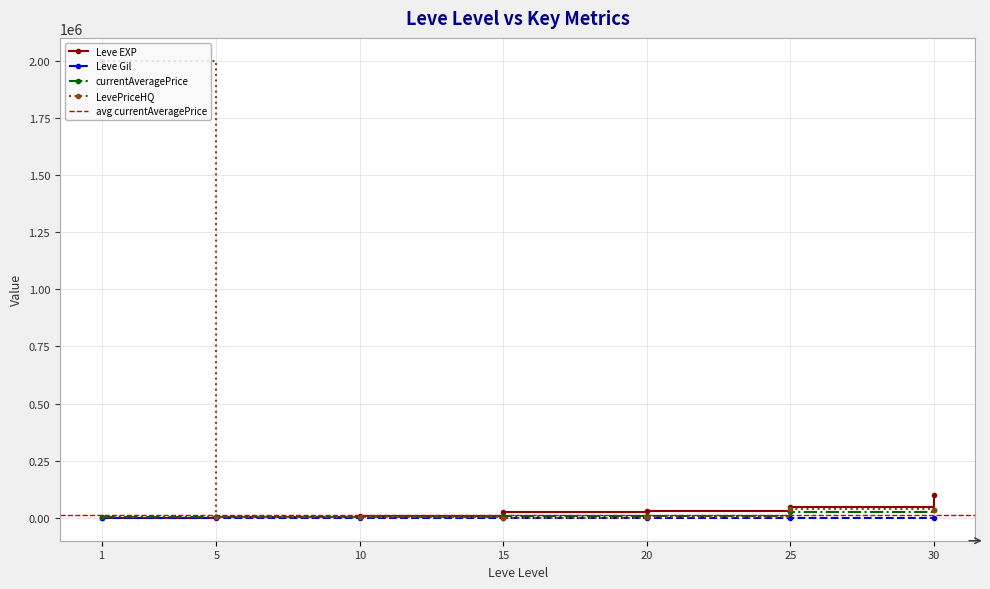

At which label does currentAveragePrice reach its peak?

30